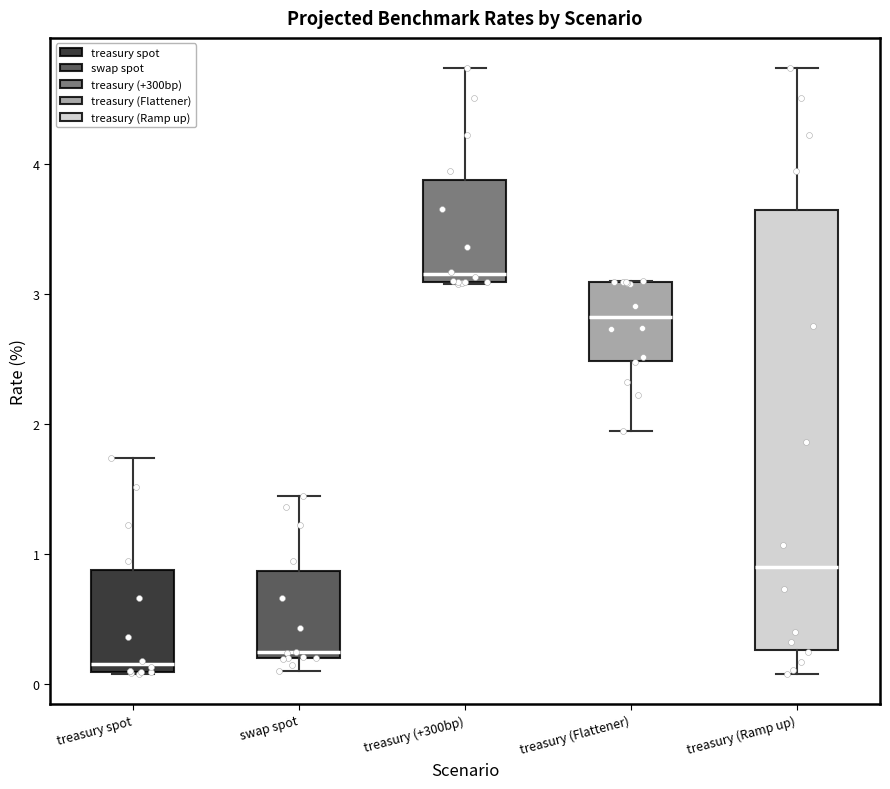

Comparing the boxes themselves (not the whiskers), which one is the tallest?

treasury (Ramp up)